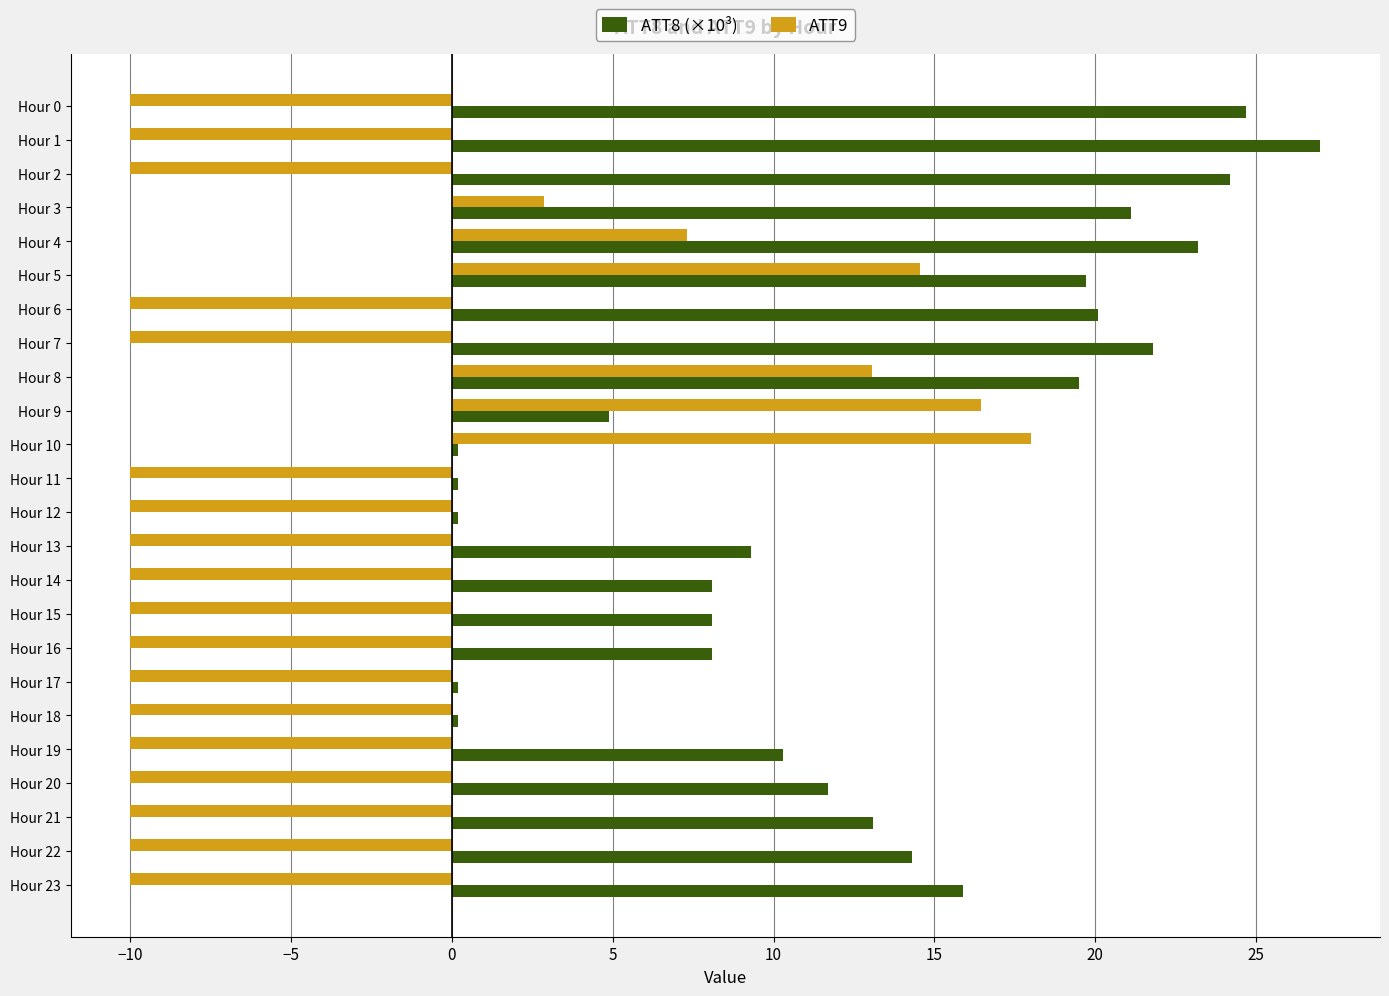

What is the difference between the highest and lowest values at Hour 3?

18.2